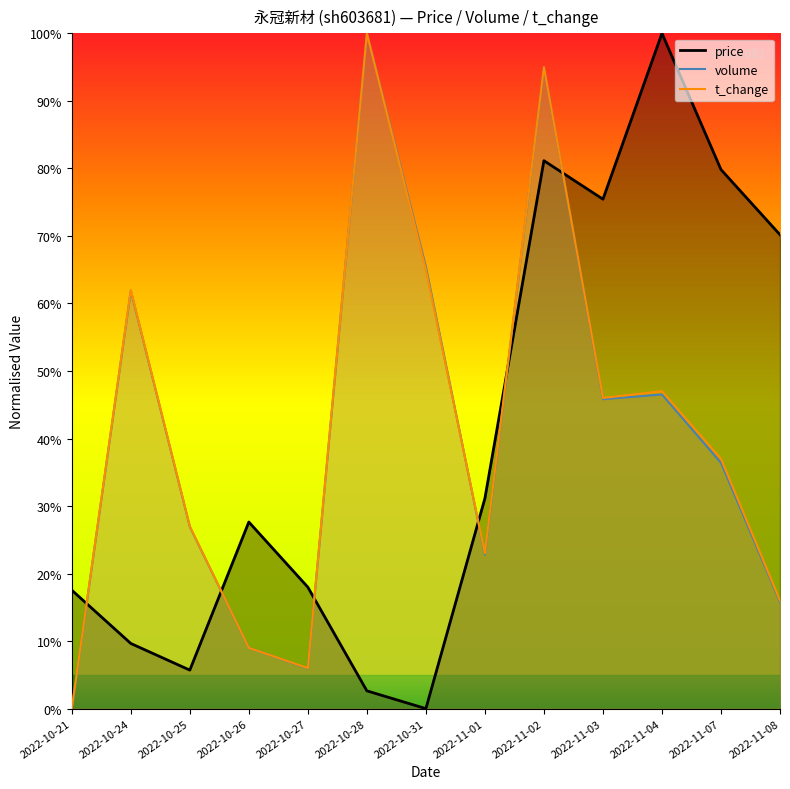

At which label is t_change closest to 50?

2022-11-04